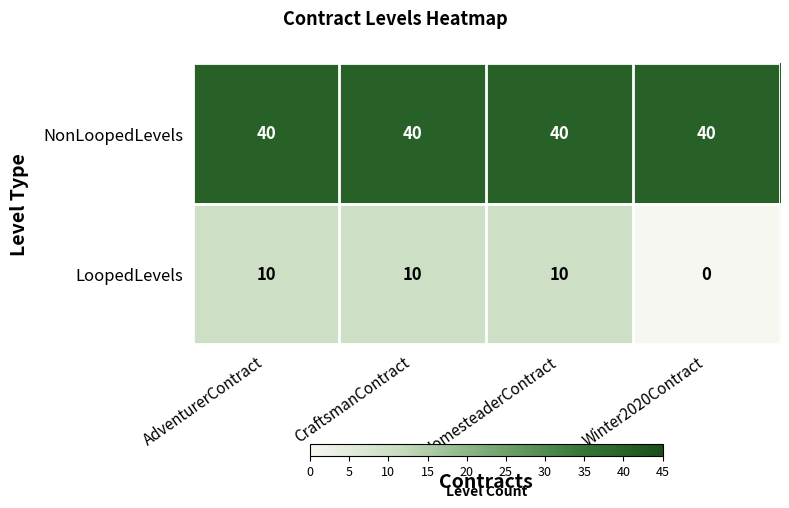

At AdventurerContract, list the series in order from largest to smallest.

NonLoopedLevels, LoopedLevels